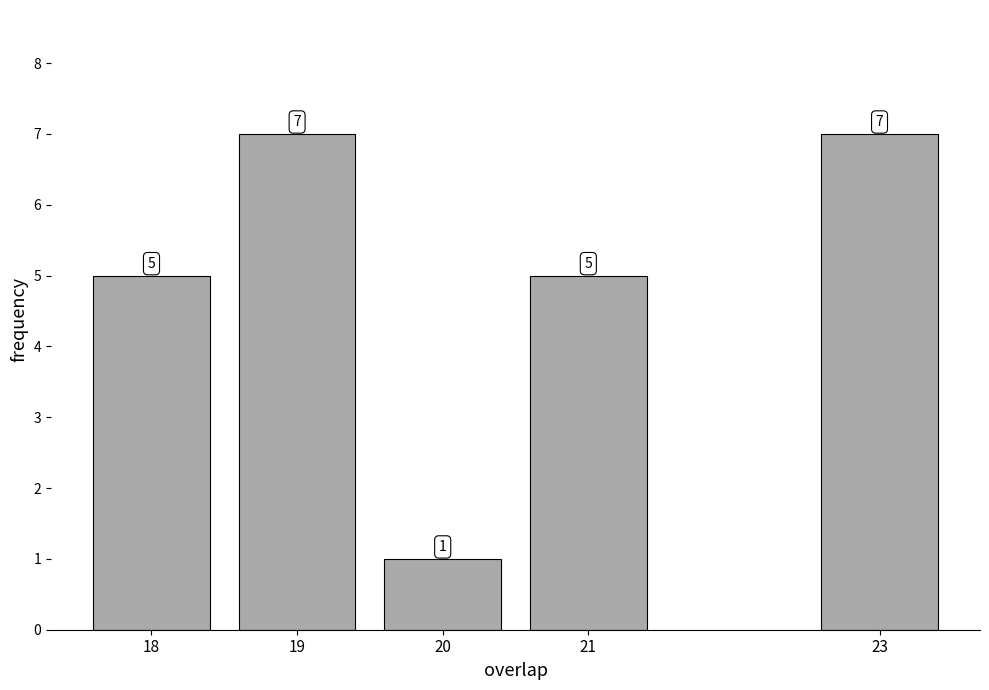

Reading left to right, what are all the values shown in this chart?

18=5	19=7	20=1	21=5	23=7